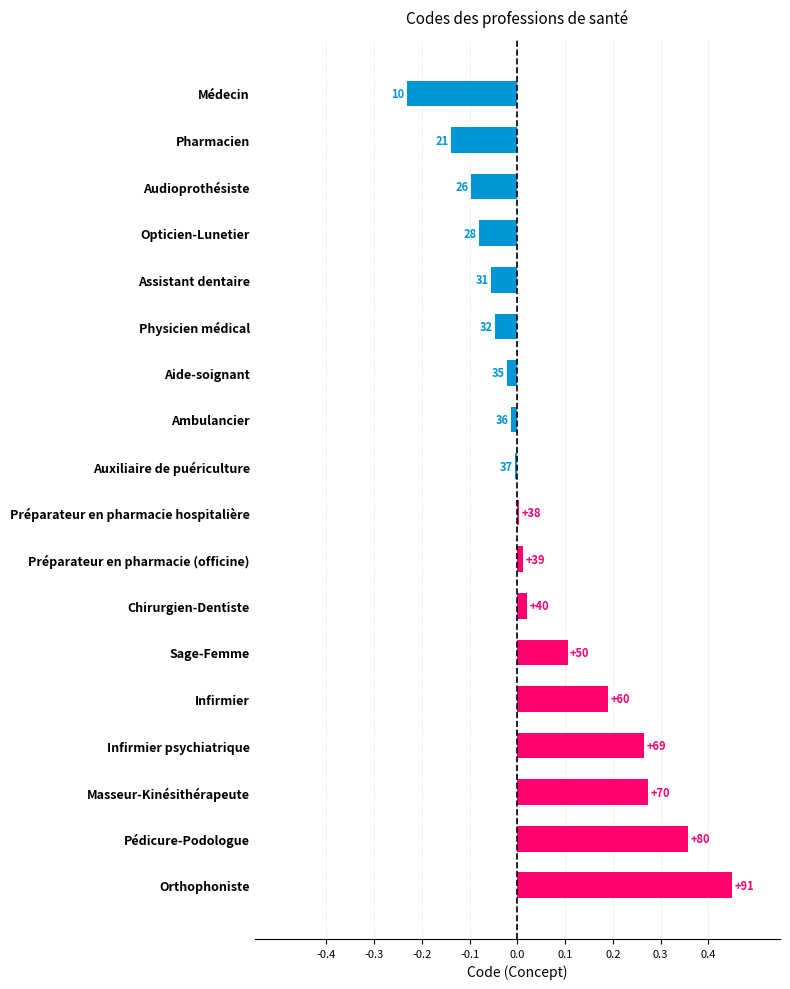

How many bars are there in total?

18